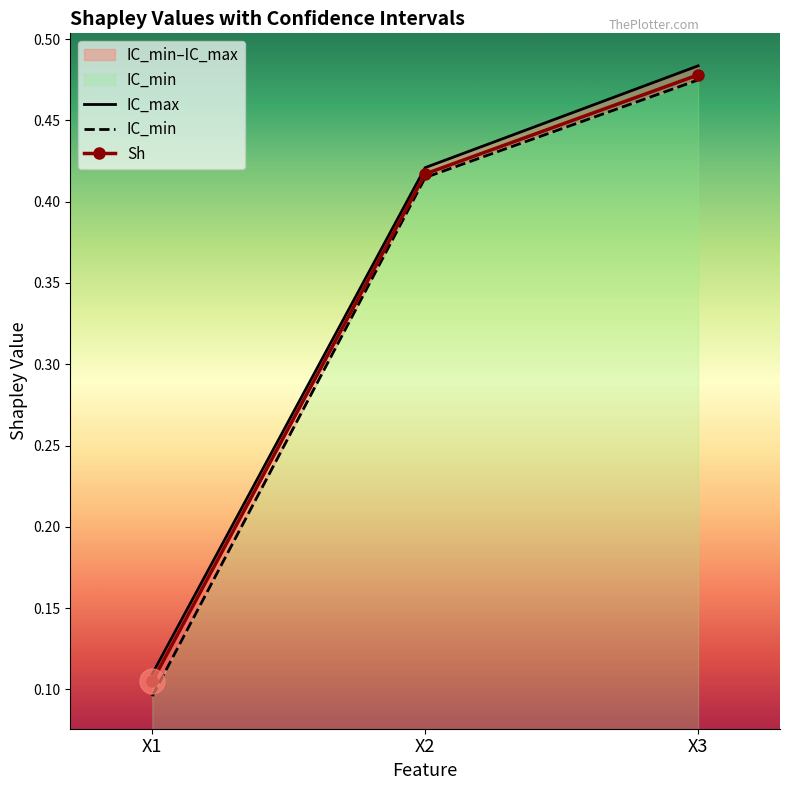

True or false: Sh has a value of 0.3 at X3.

False